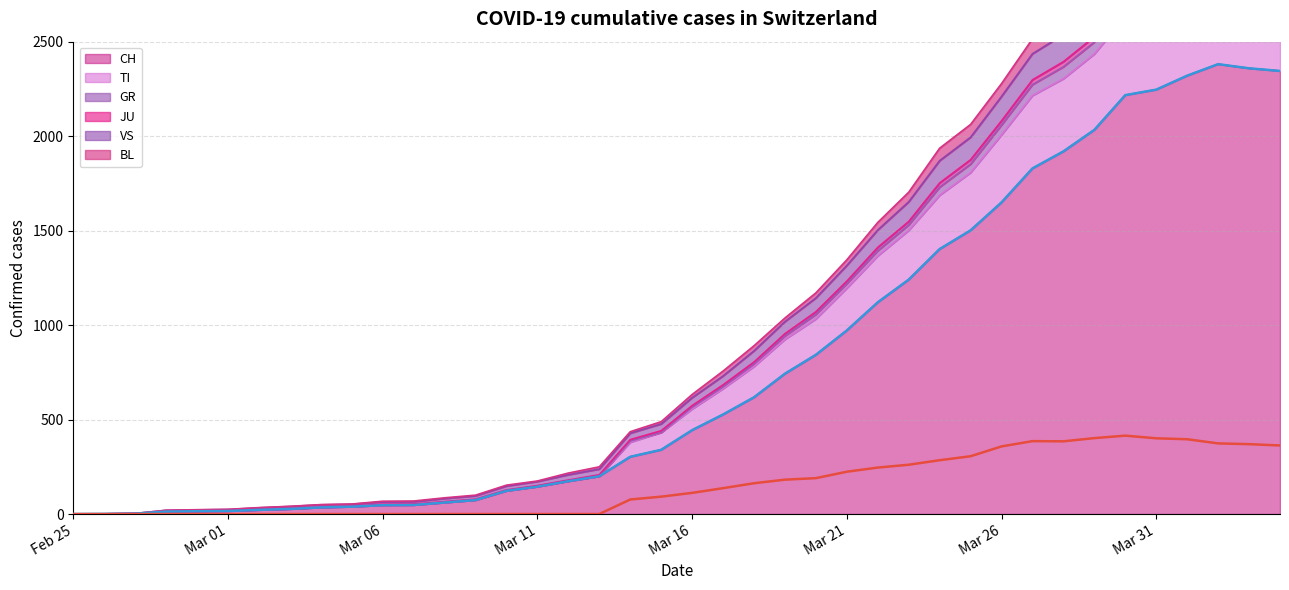

What is the greatest value displayed?

2382